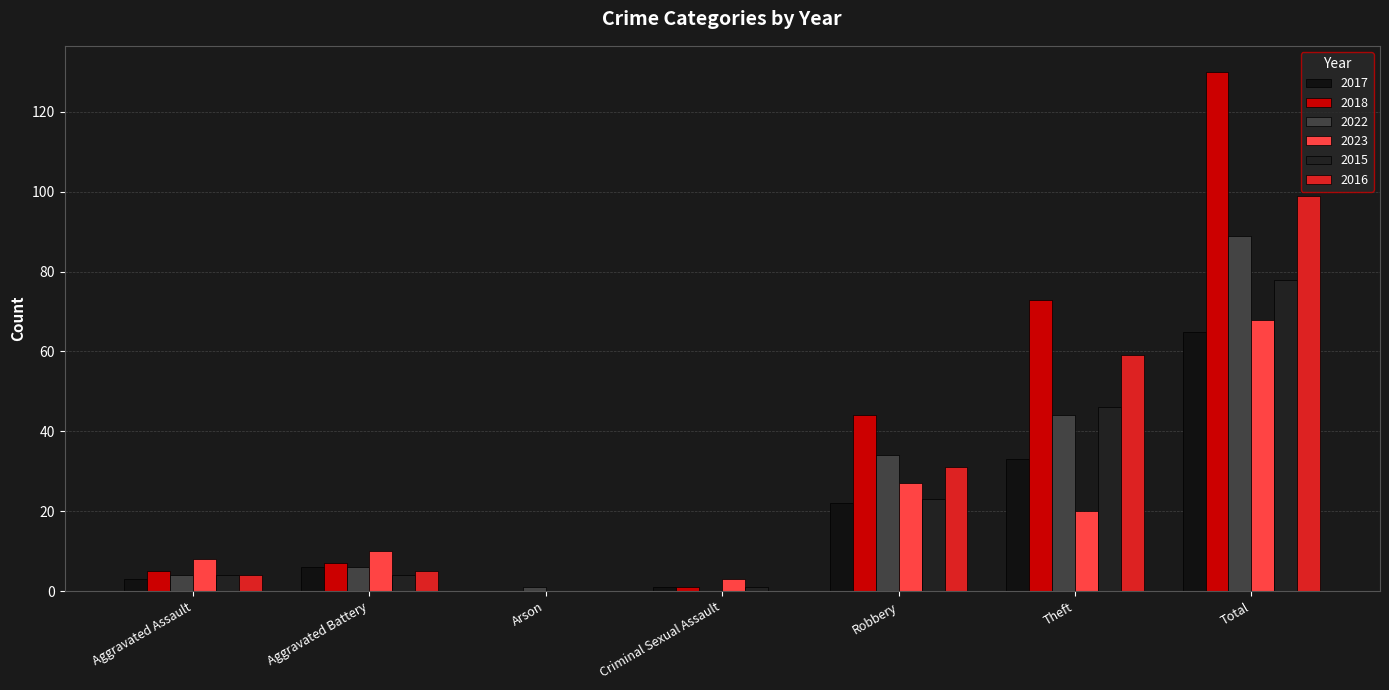

At which category is the sum across all series the highest?

Total